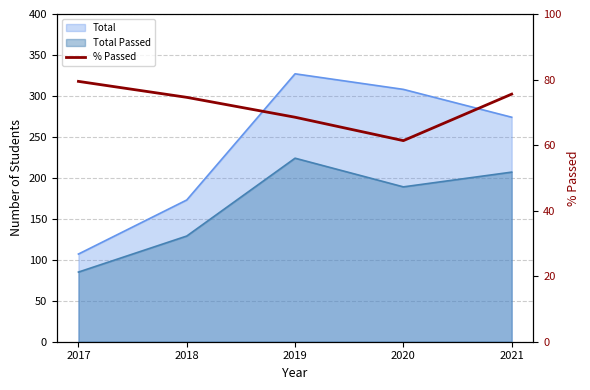

Which has a higher value, 2020 or 2019?

2019